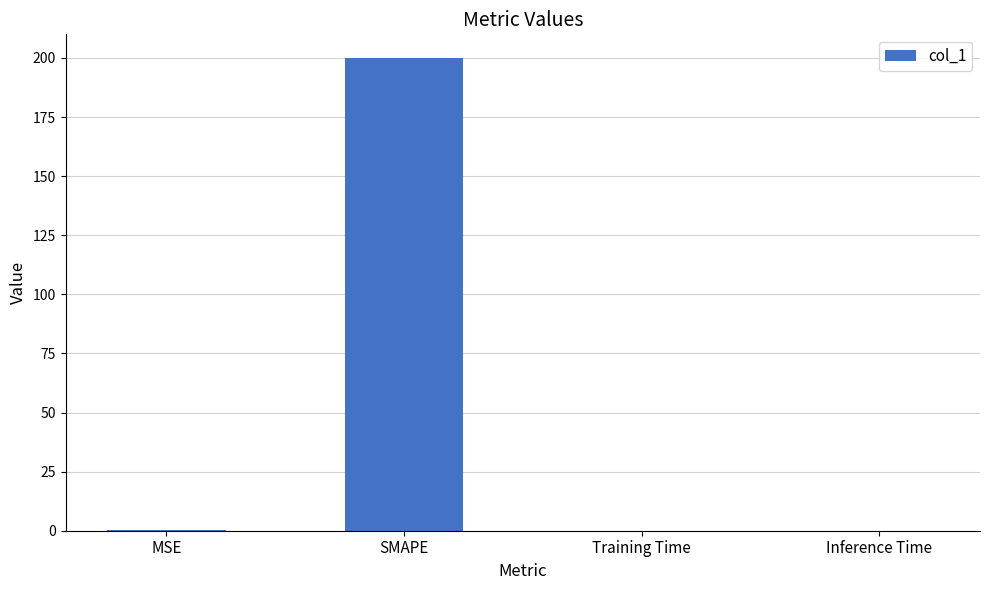

The chart shows a value of 54.9 at SMAPE. True or false?

False